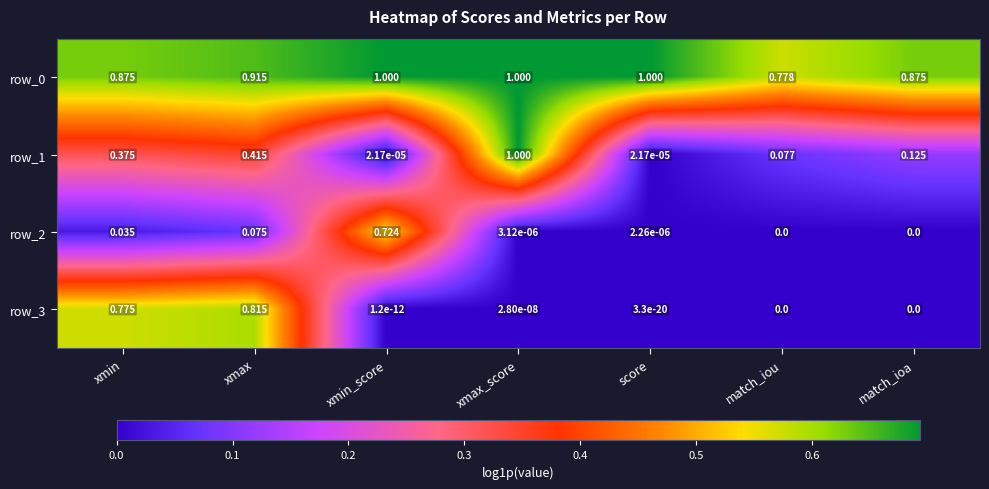

Is the value of row_0 at match_ioa greater than the value of row_3 at xmin_score?

Yes